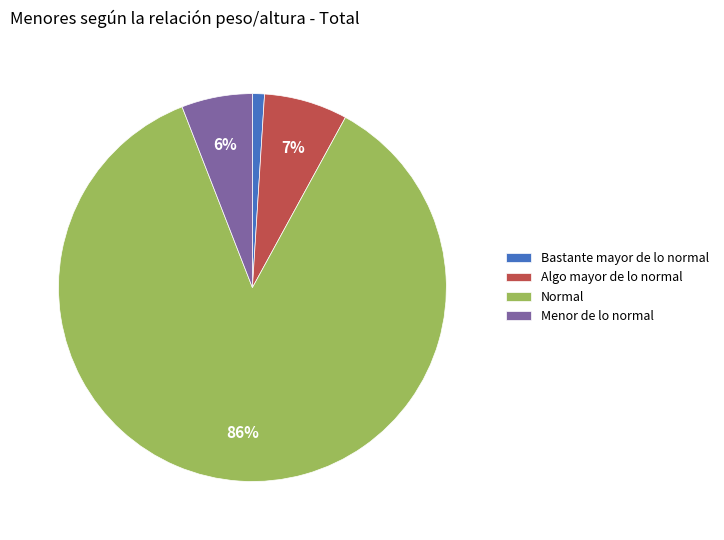

How many segments does this pie chart have?

4